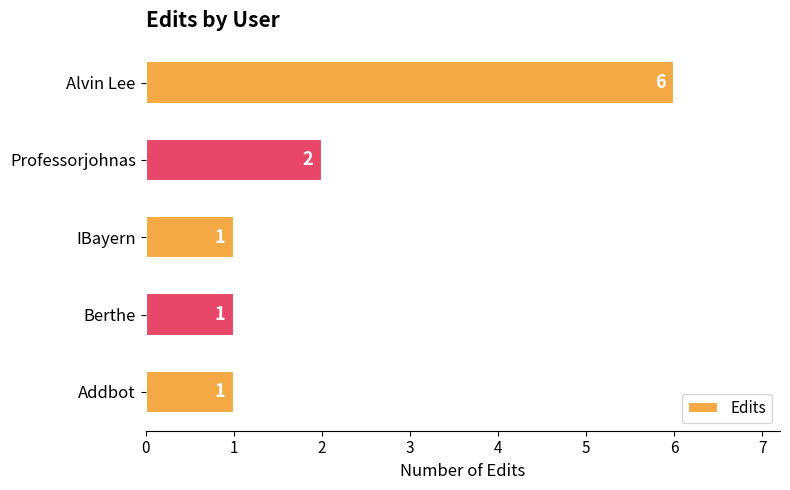

How many data points are above 1?

2